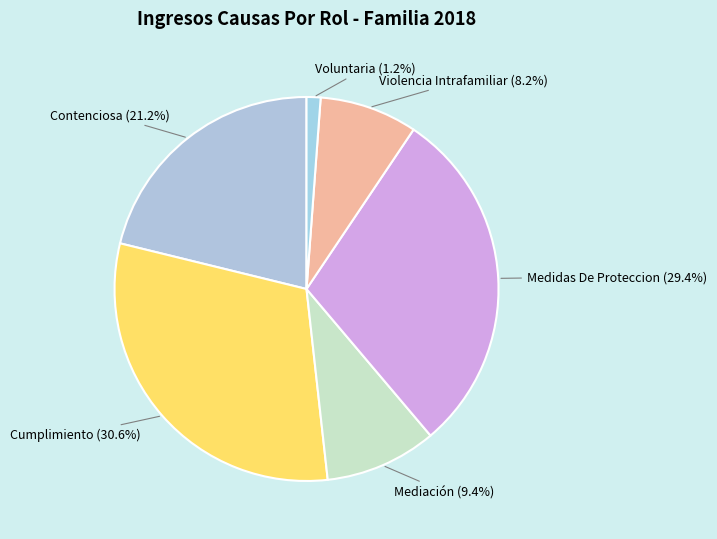

To the nearest percent, what is the difference between the largest and smallest slice percentages?

29%